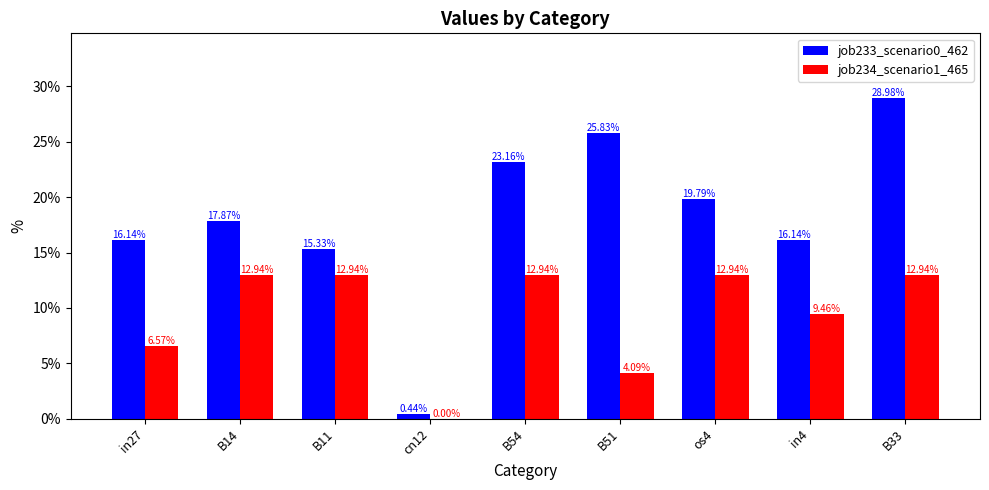

What is the average value of the job234_scenario1_465 series?

0.1